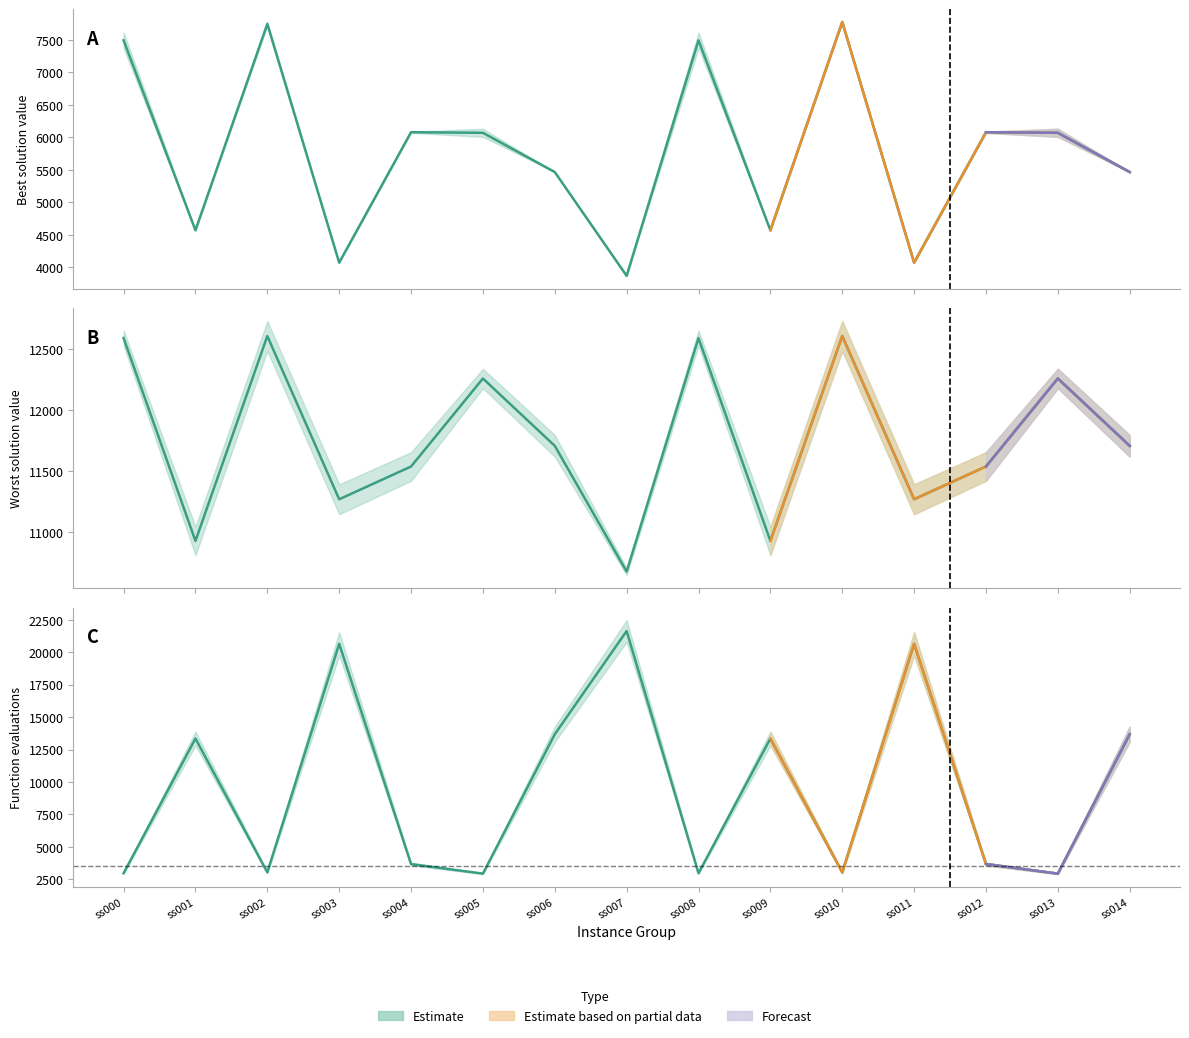

What is the difference between the maximum and minimum values in the worst_min series?

1930.5